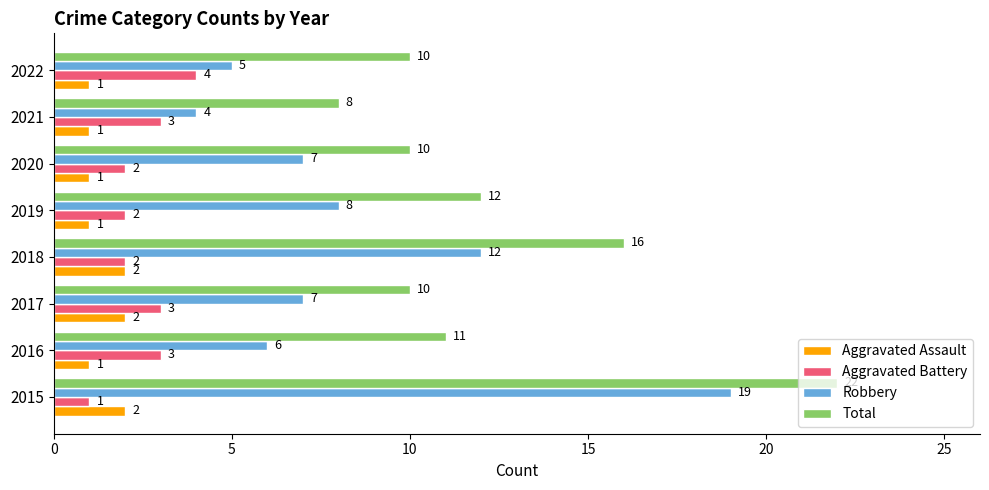

Which series has the largest total across all categories?

Total